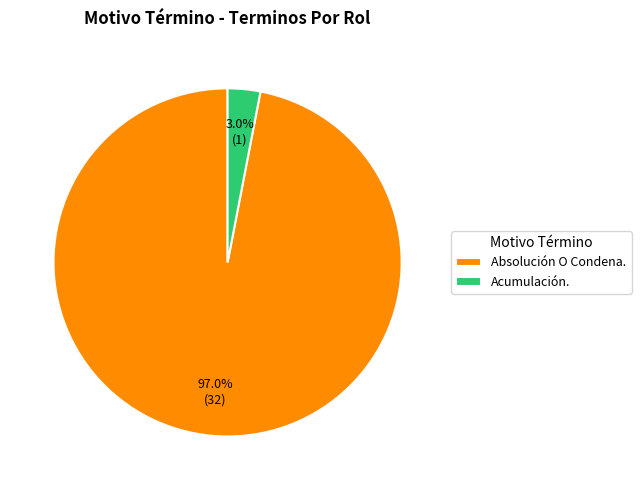

Is there a majority slice in this chart?

Yes